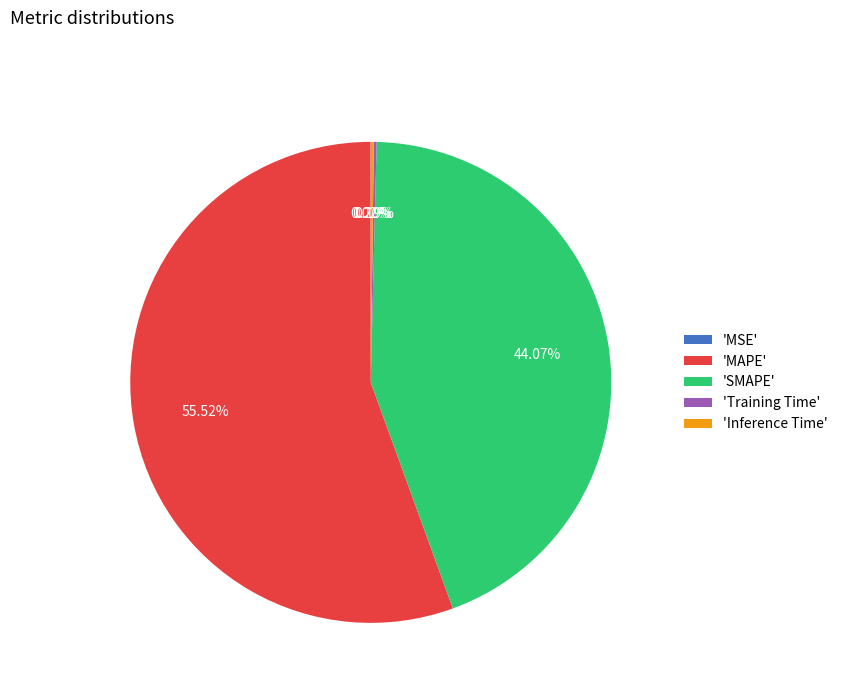

To the nearest percent, what is the difference between the largest and smallest slice percentages?

56%